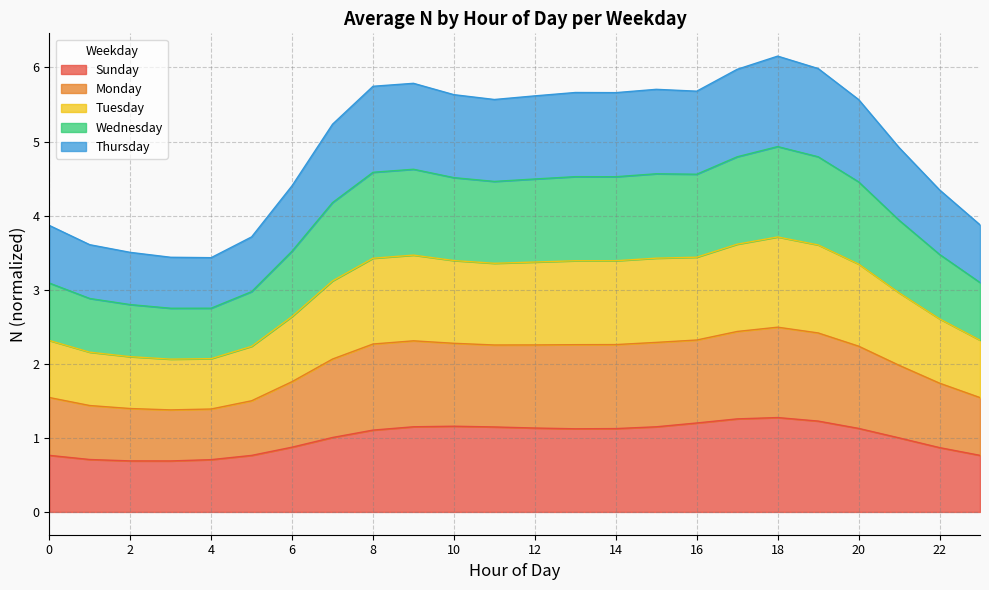

Rank the series at 13 from lowest to highest value.

Sunday, Thursday, Wednesday, Tuesday, Monday